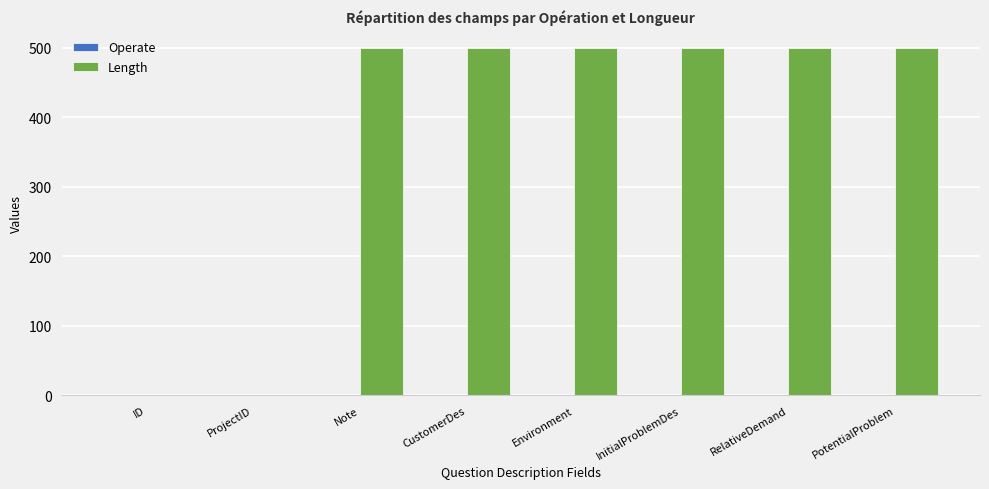

The Length series shows -204 at ProjectID. True or false?

False